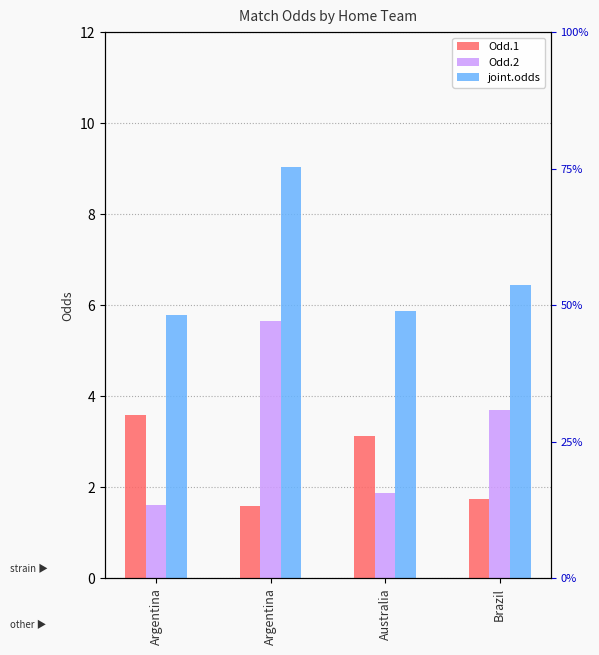

Which series has the largest total across all categories?

joint.odds